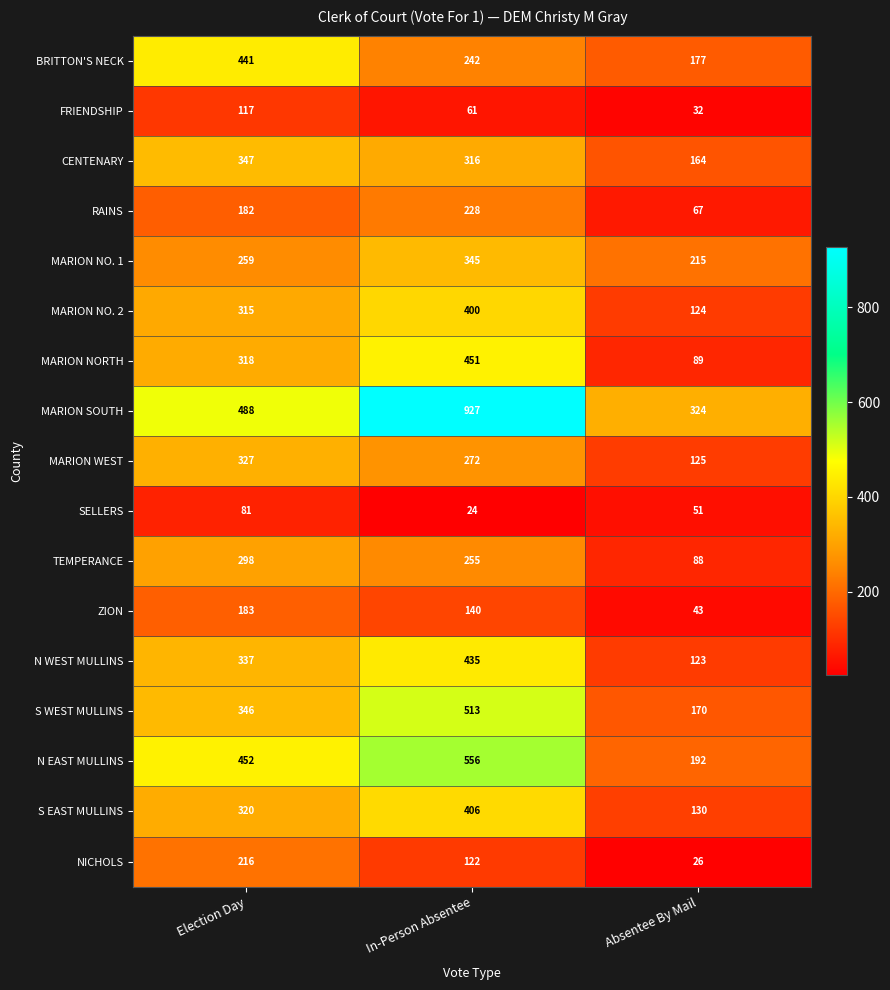

What is the approximate value of RAINS at Absentee By Mail?

67